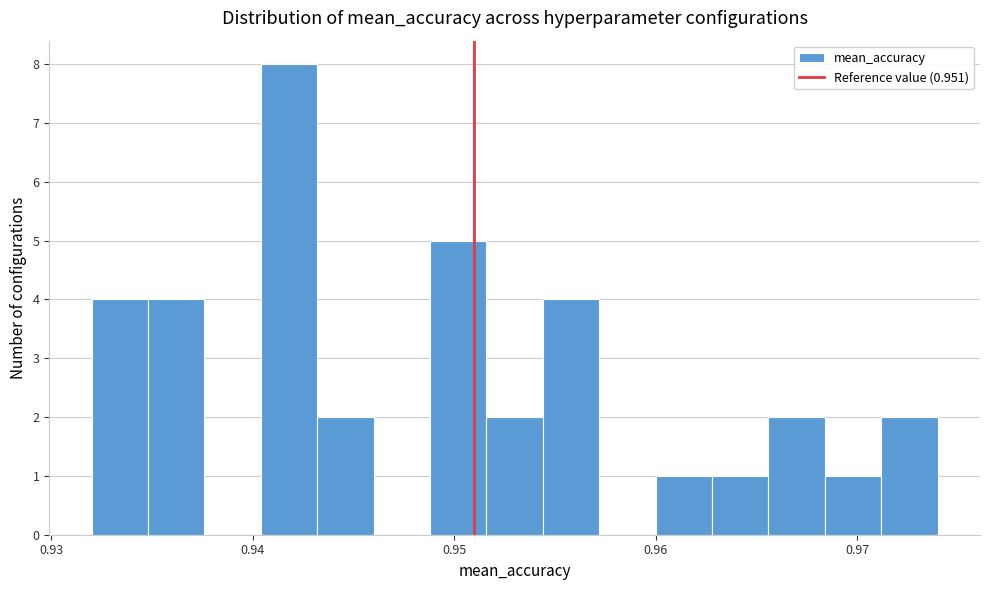

Around what value on the x-axis is the tallest bar? Give the approximate position of its centre, as read against the axis.

0.942